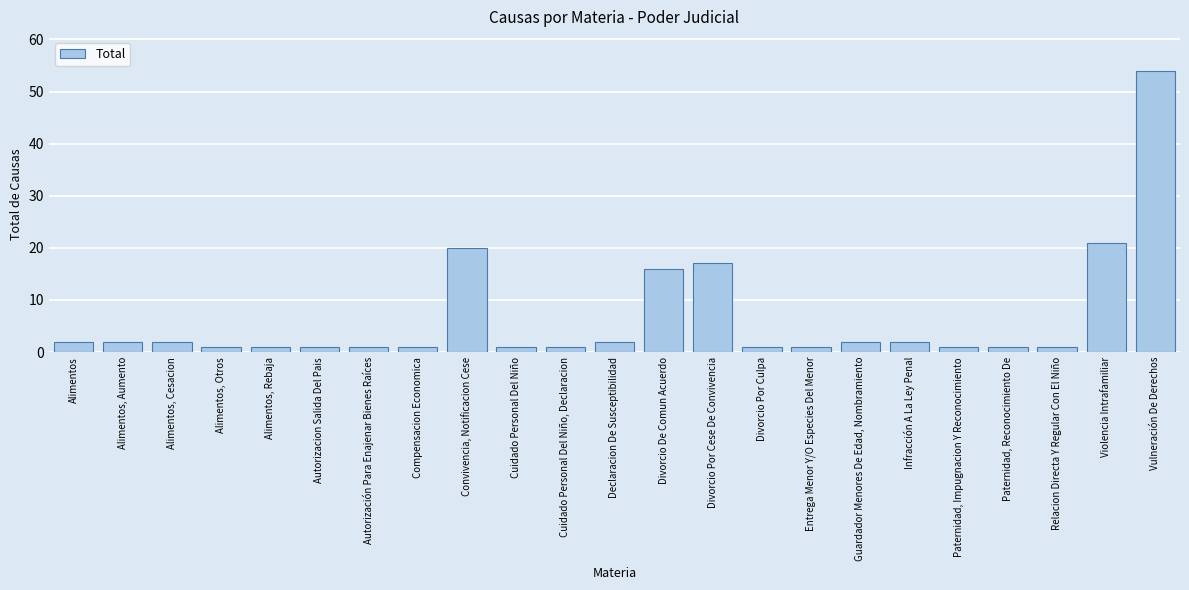

Reading left to right, what are all the values shown in this chart?

Alimentos=2	Alimentos, Aumento=2	Alimentos, Cesacion=2	Alimentos, Otros=1	Alimentos, Rebaja=1	Autorizacion Salida Del Pais=1	Autorización Para Enajenar Bienes Raíces=1	Compensacion Economica=1	Convivencia, Notificacion Cese=20	Cuidado Personal Del Niño=1	Cuidado Personal Del Niño, Declaracion=1	Declaracion De Susceptibilidad=2	Divorcio De Comun Acuerdo=16	Divorcio Por Cese De Convivencia=17	Divorcio Por Culpa=1	Entrega Menor Y/O Especies Del Menor=1	Guardador Menores De Edad, Nombramiento=2	Infracción A La Ley Penal=2	Paternidad, Impugnacion Y Reconocimiento=1	Paternidad, Reconocimiento De=1	Relacion Directa Y Regular Con El Niño=1	Violencia Intrafamiliar=21	Vulneración De Derechos=54